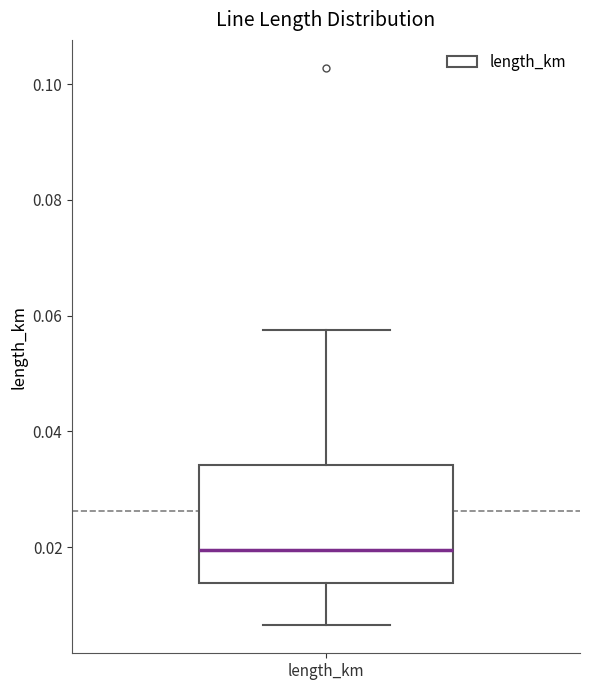

Read this box plot against the y-axis: the position of the median line, the range covered by the box, and the ends of both whiskers. The values are not printed on the chart, so give them approximately, as read against the axis.

median 0.020, box 0.014 to 0.034, whiskers 0.006 to 0.058